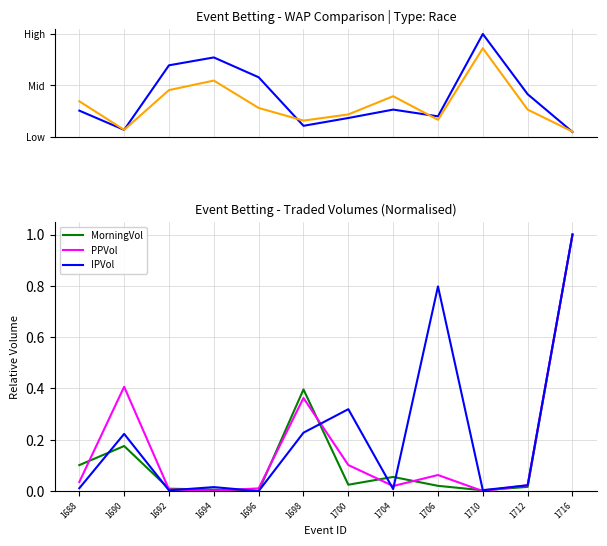

True or false: PPVol has more than 1 interior local peaks.

True